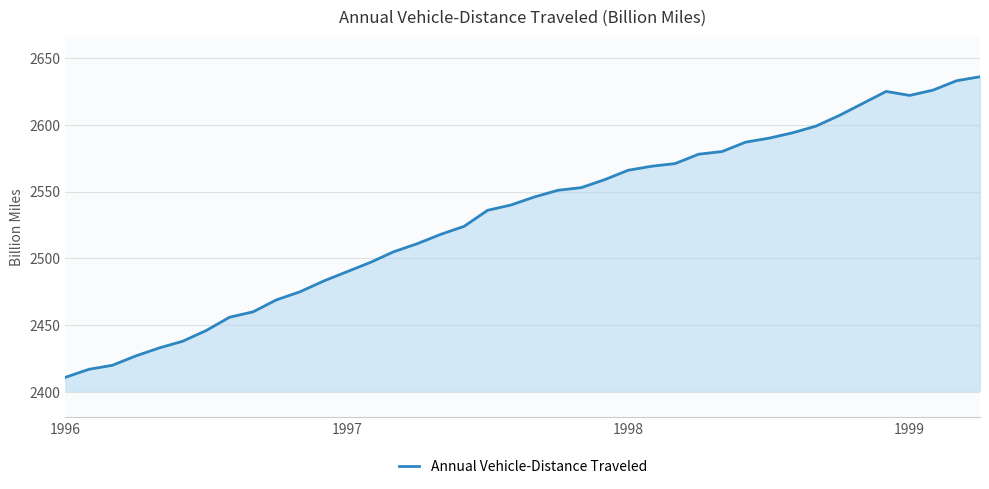

What is the smallest value displayed?

2411